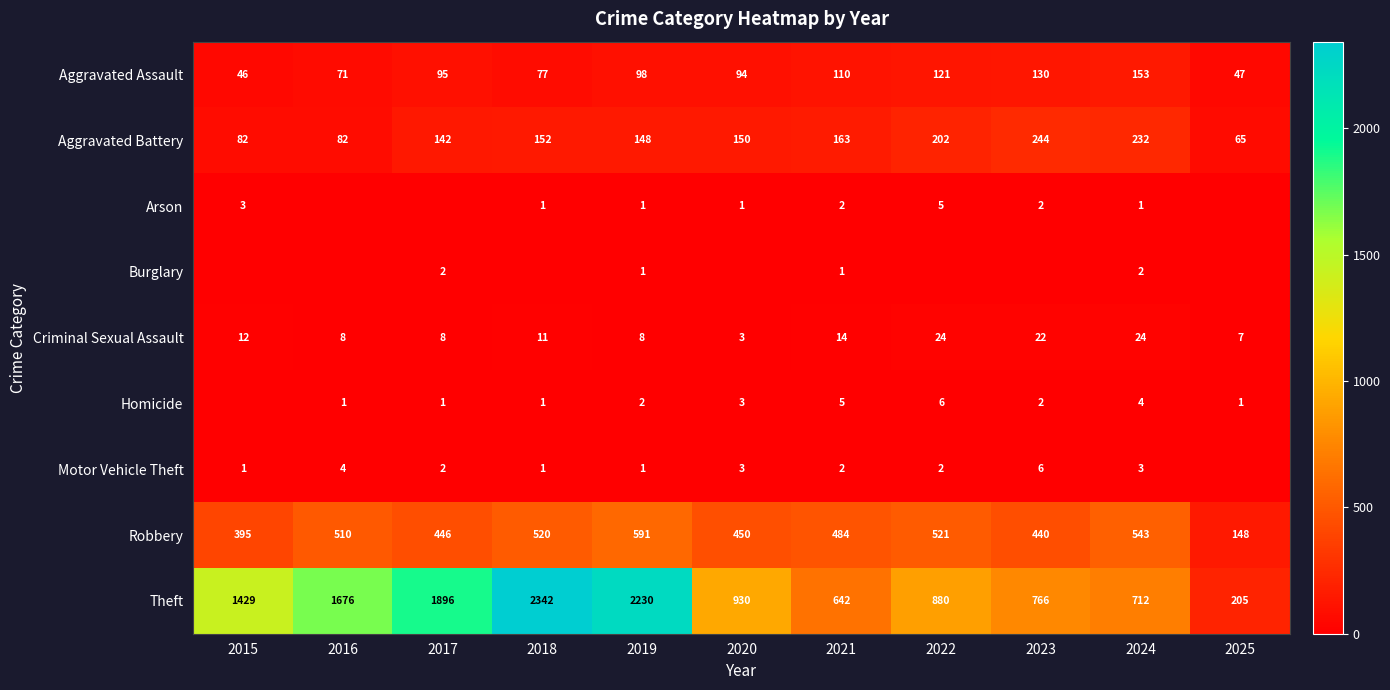

Which category has the highest value in the Aggravated Assault series?

2024